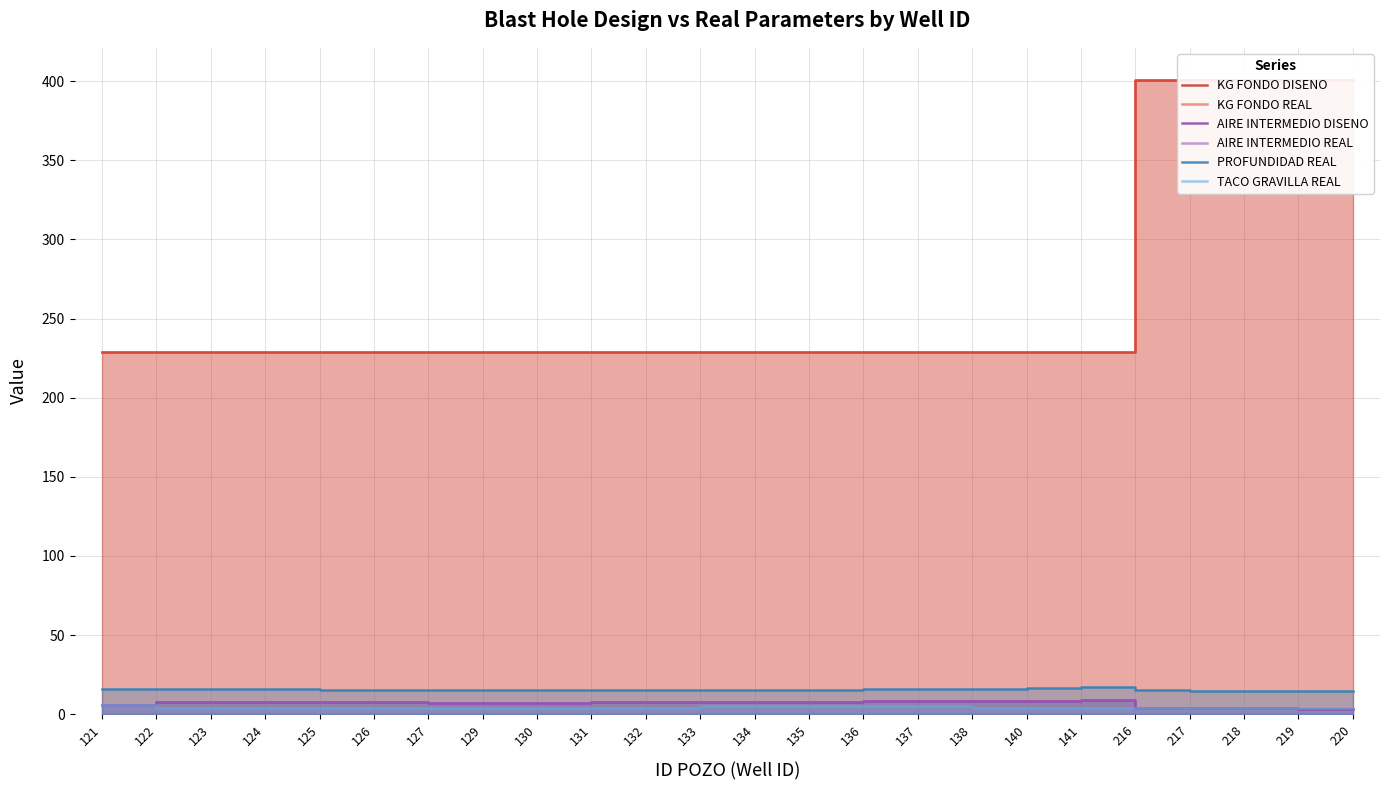

In AIRE INTERMEDIO REAL, how many points are lower than both neighbors (excluding endpoints)?

1